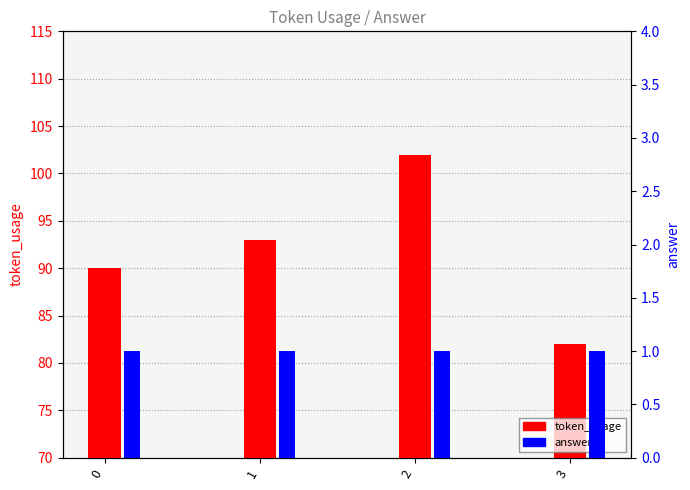

At how many categories does at least one series exceed 50?

4